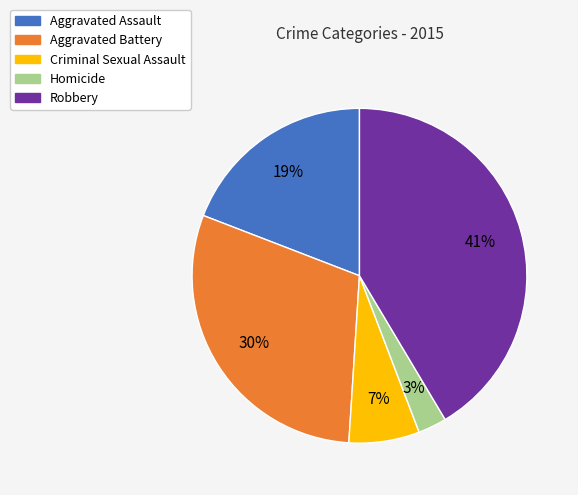

Which has a higher value, Aggravated Battery or Homicide?

Aggravated Battery